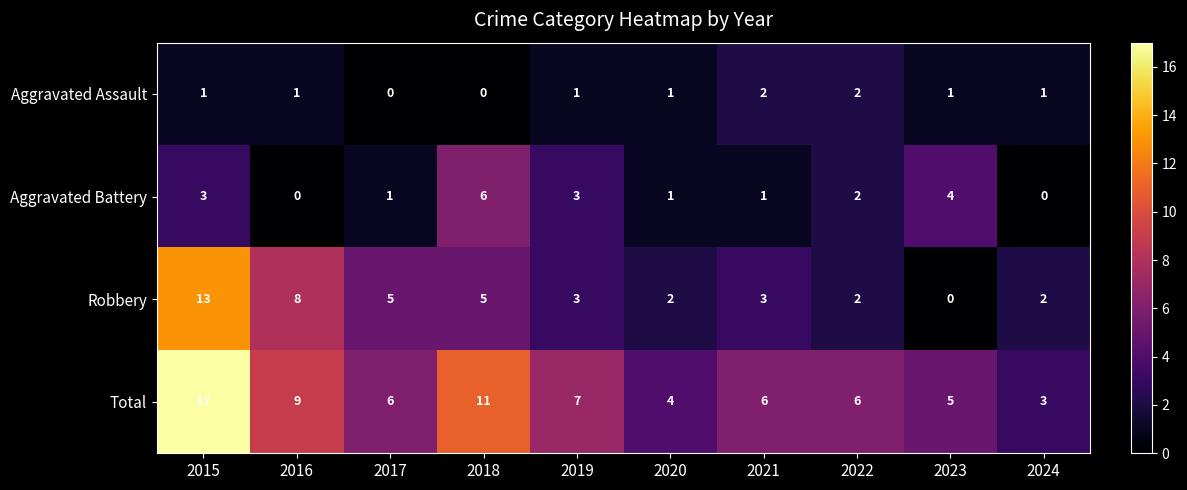

Is it true that Robbery equals 2 at 2020?

True